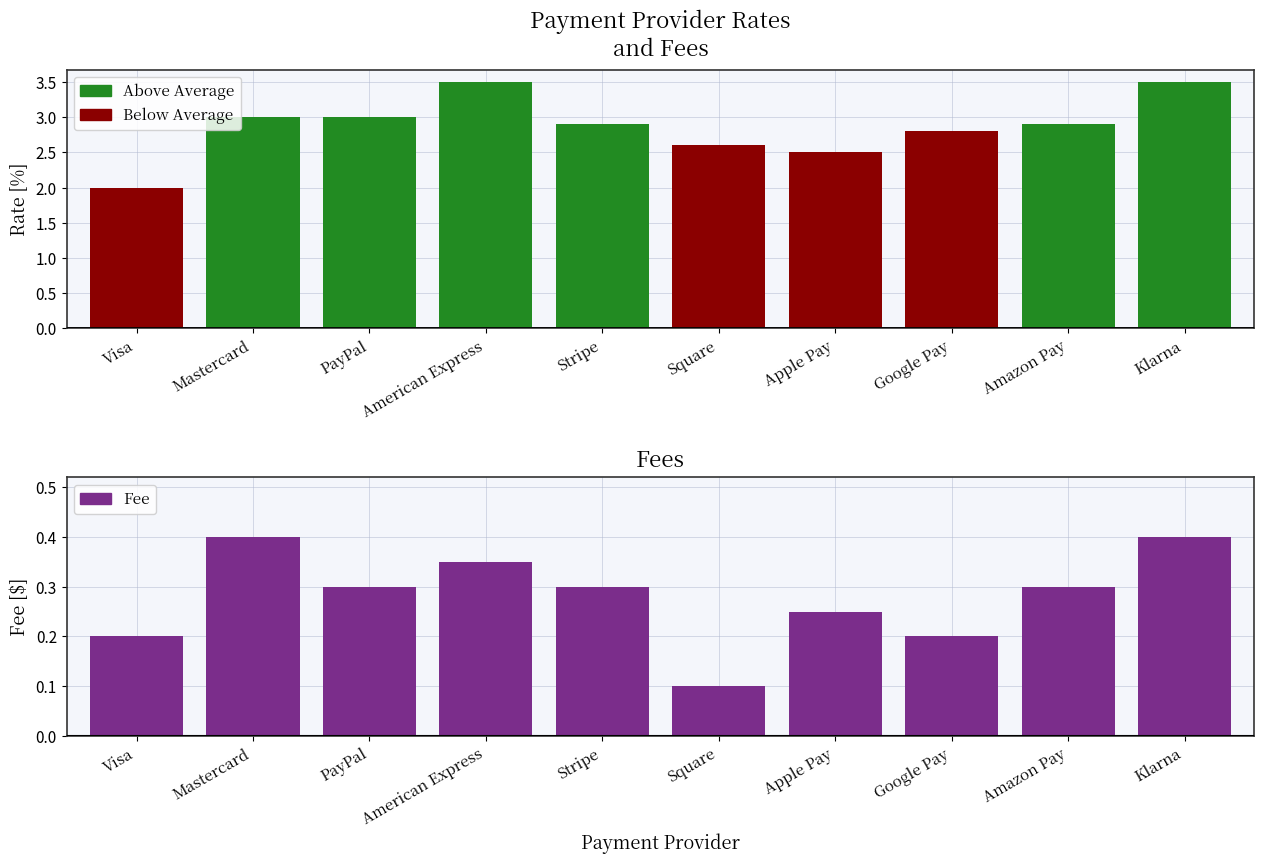

Count the Fee values in the range 0 to 1.

10